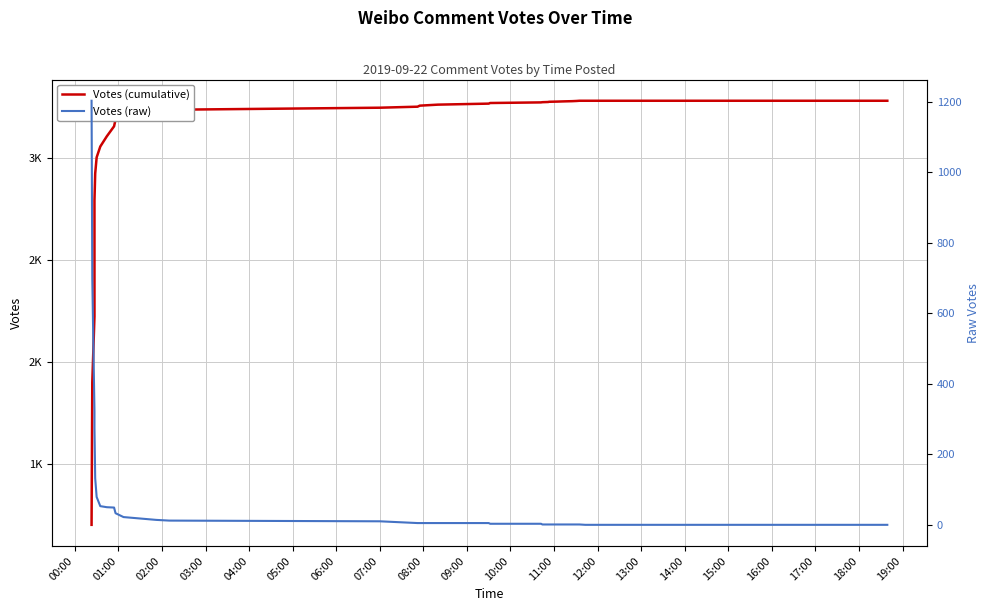

Which series has the largest range (max minus min)?

Votes (cumulative)